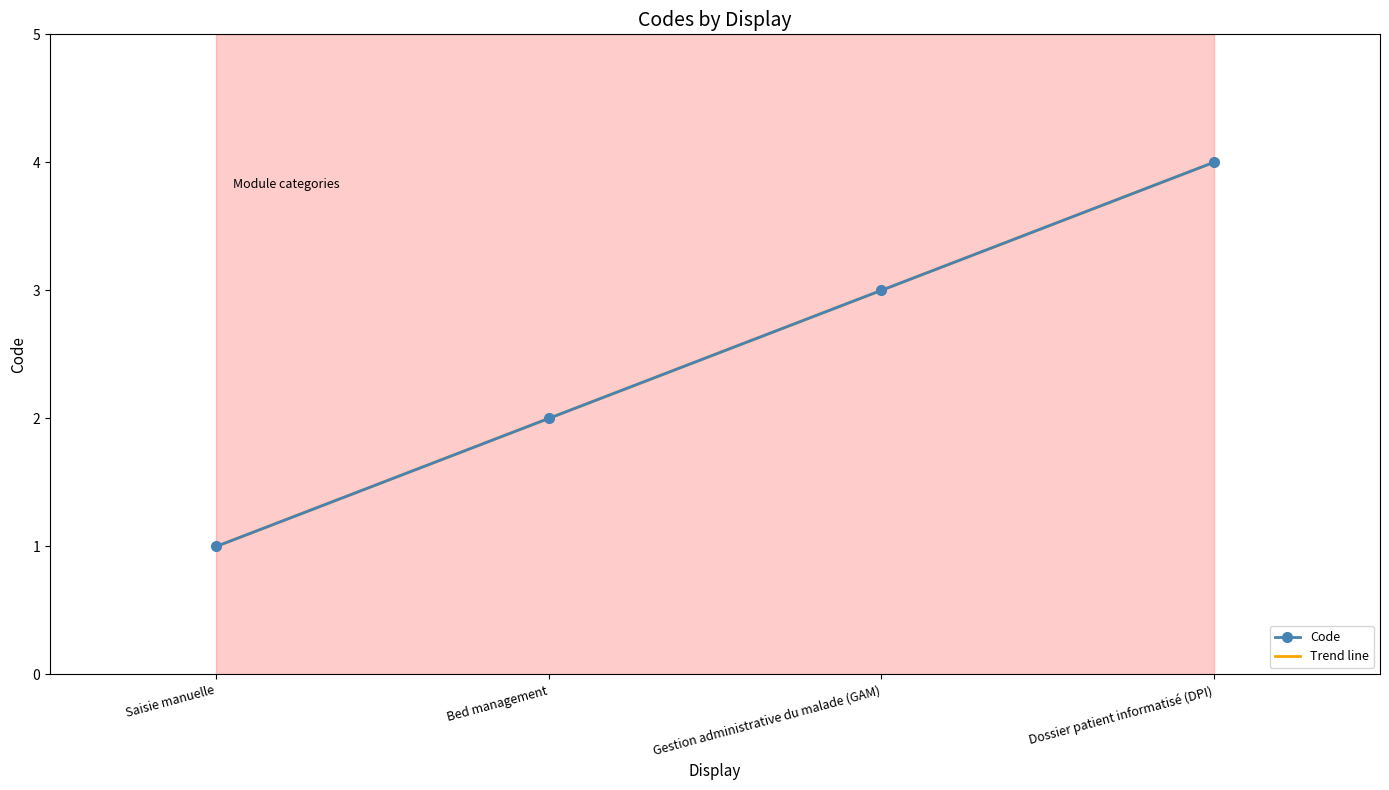

Which series has the largest range (max minus min)?

Code